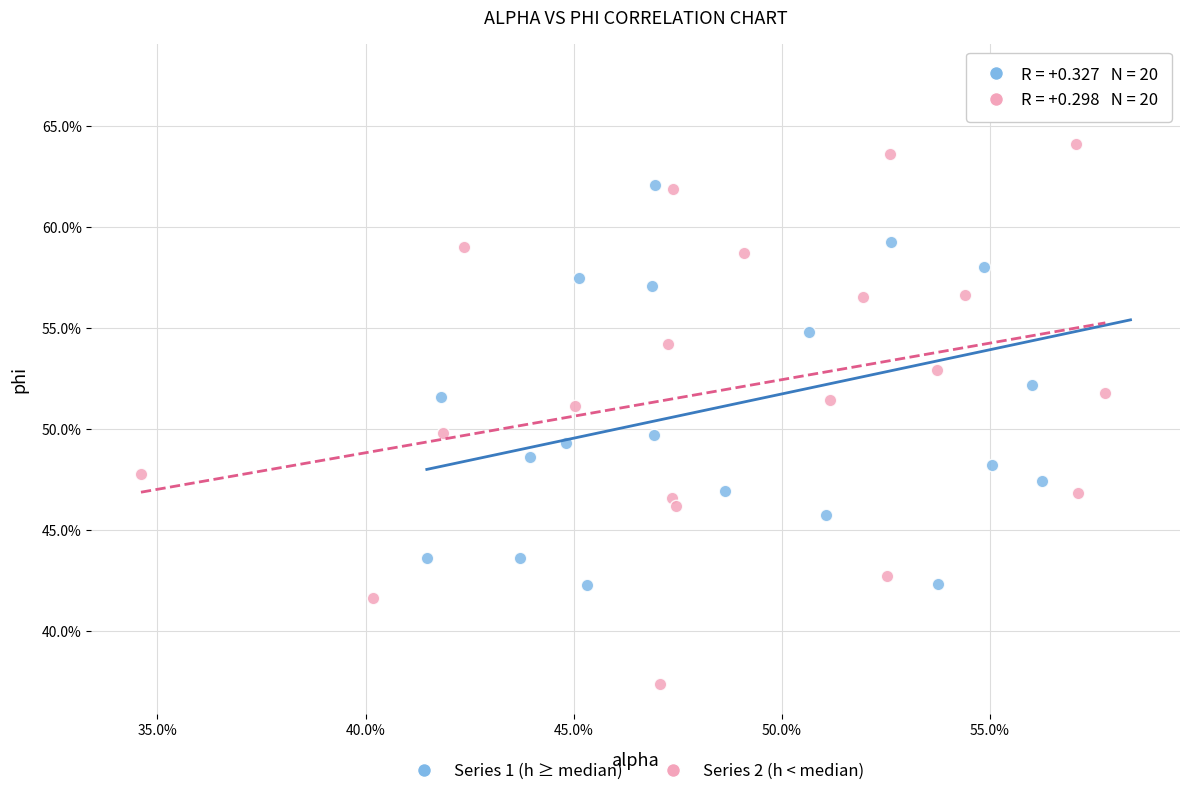

What are all the series names shown in the legend?

Series 1 (h ≥ median), Series 2 (h < median)